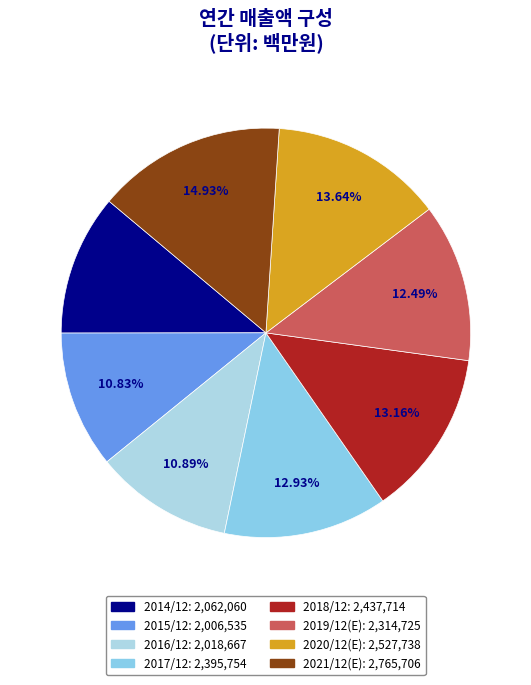

What is the ratio of the value at 2020/12(E) to the value at 2018/12?

1.0